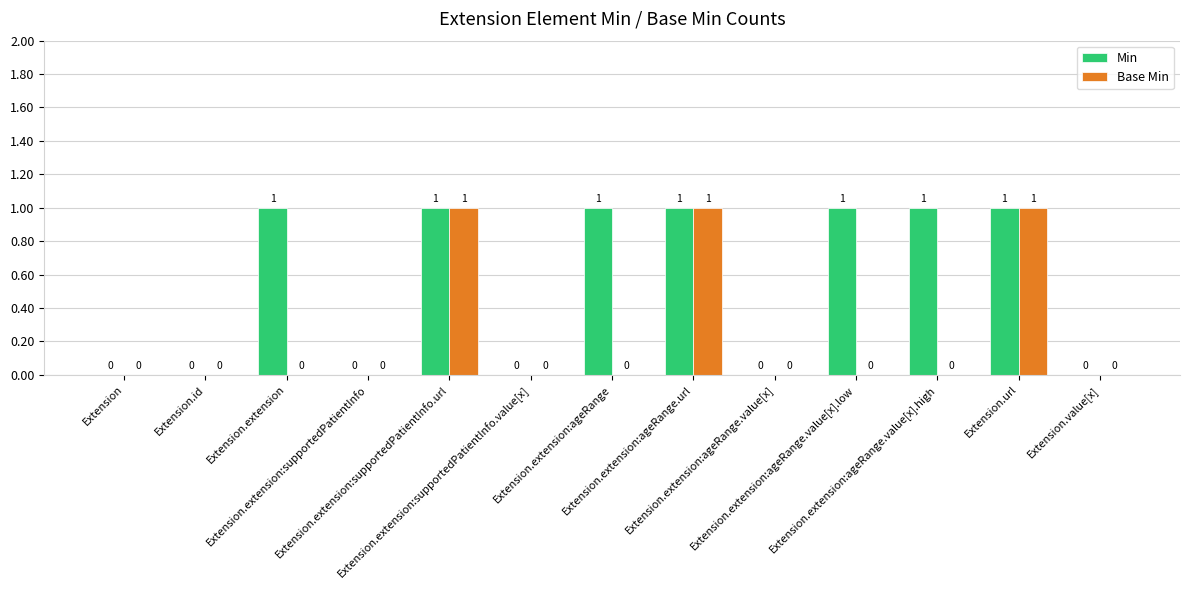

Reading right to left, list all the values displayed in this chart.

Min: 0	1	1	1	0	1	1	0	1	0	1	0	0
Base Min: 0	1	0	0	0	1	0	0	1	0	0	0	0